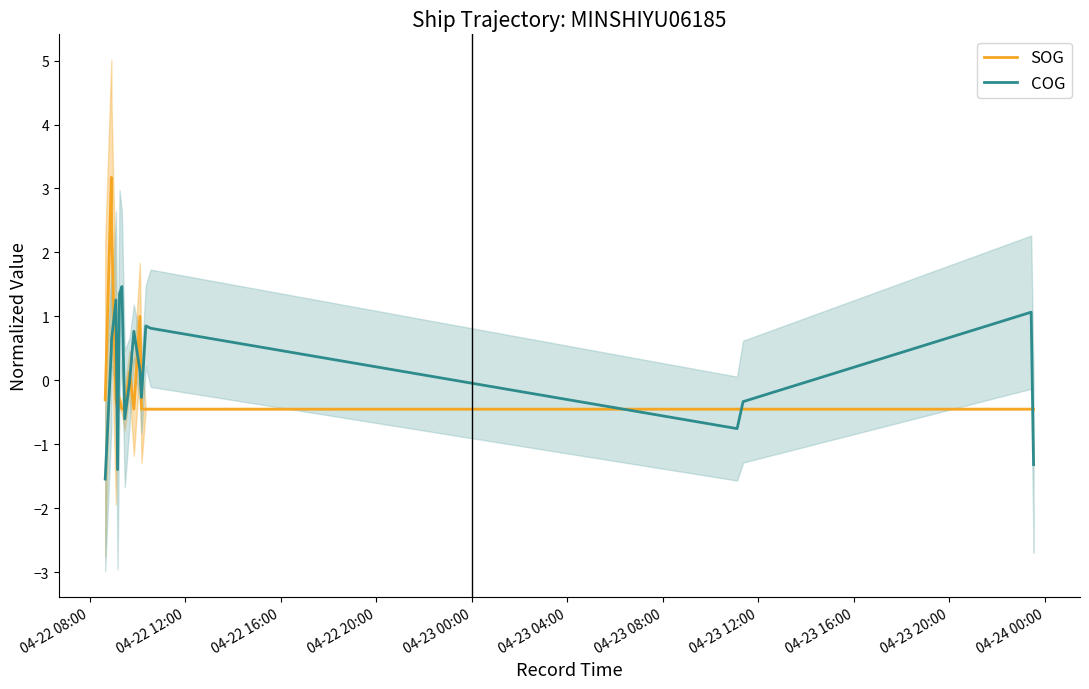

What is the difference between the highest and lowest values at 04-23 12:00?

0.2